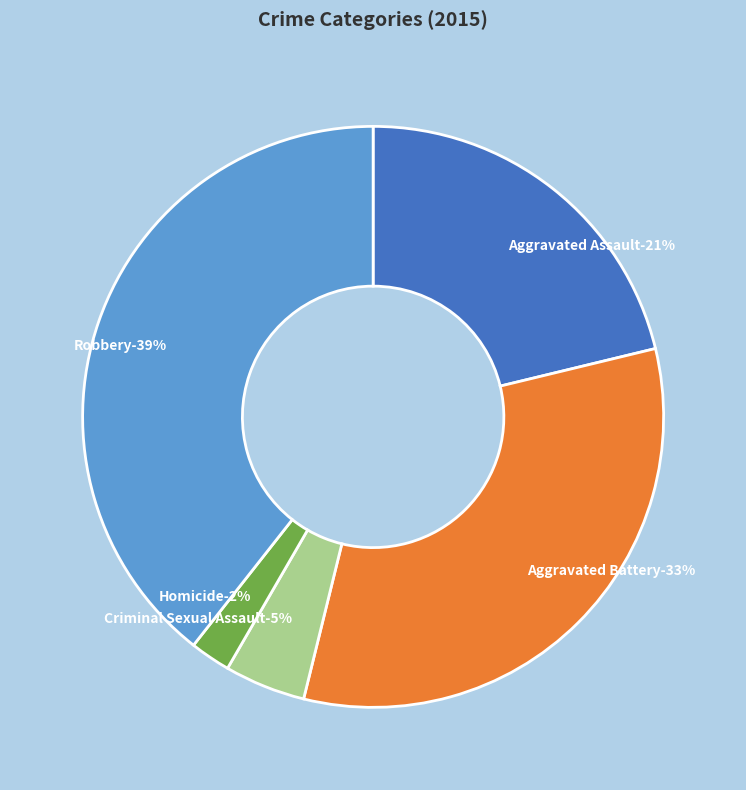

What is the smallest slice in the pie chart?

Homicide